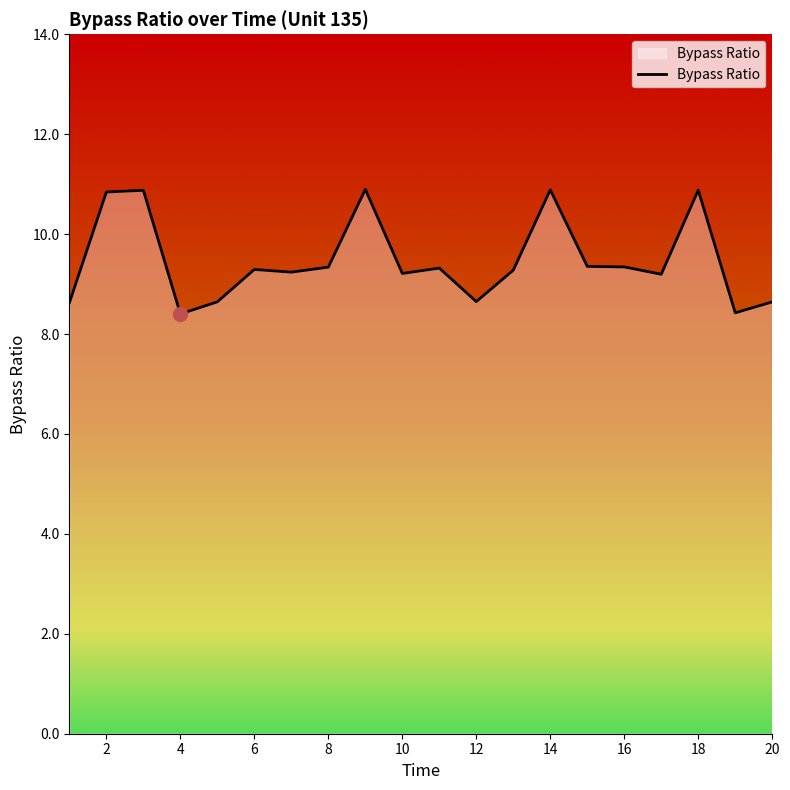

What is the smallest value displayed?

8.4